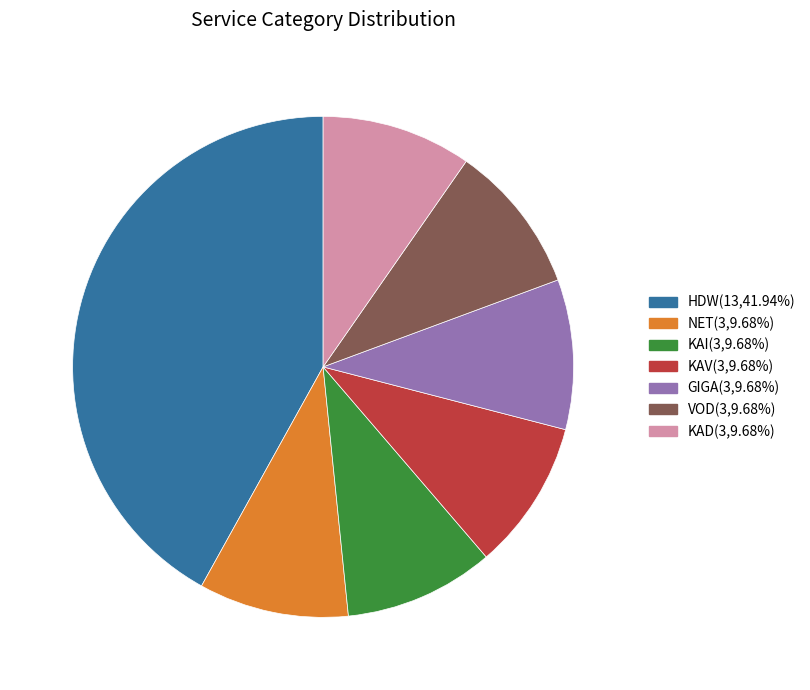

Combined, do NET and KAV account for over 50%?

No